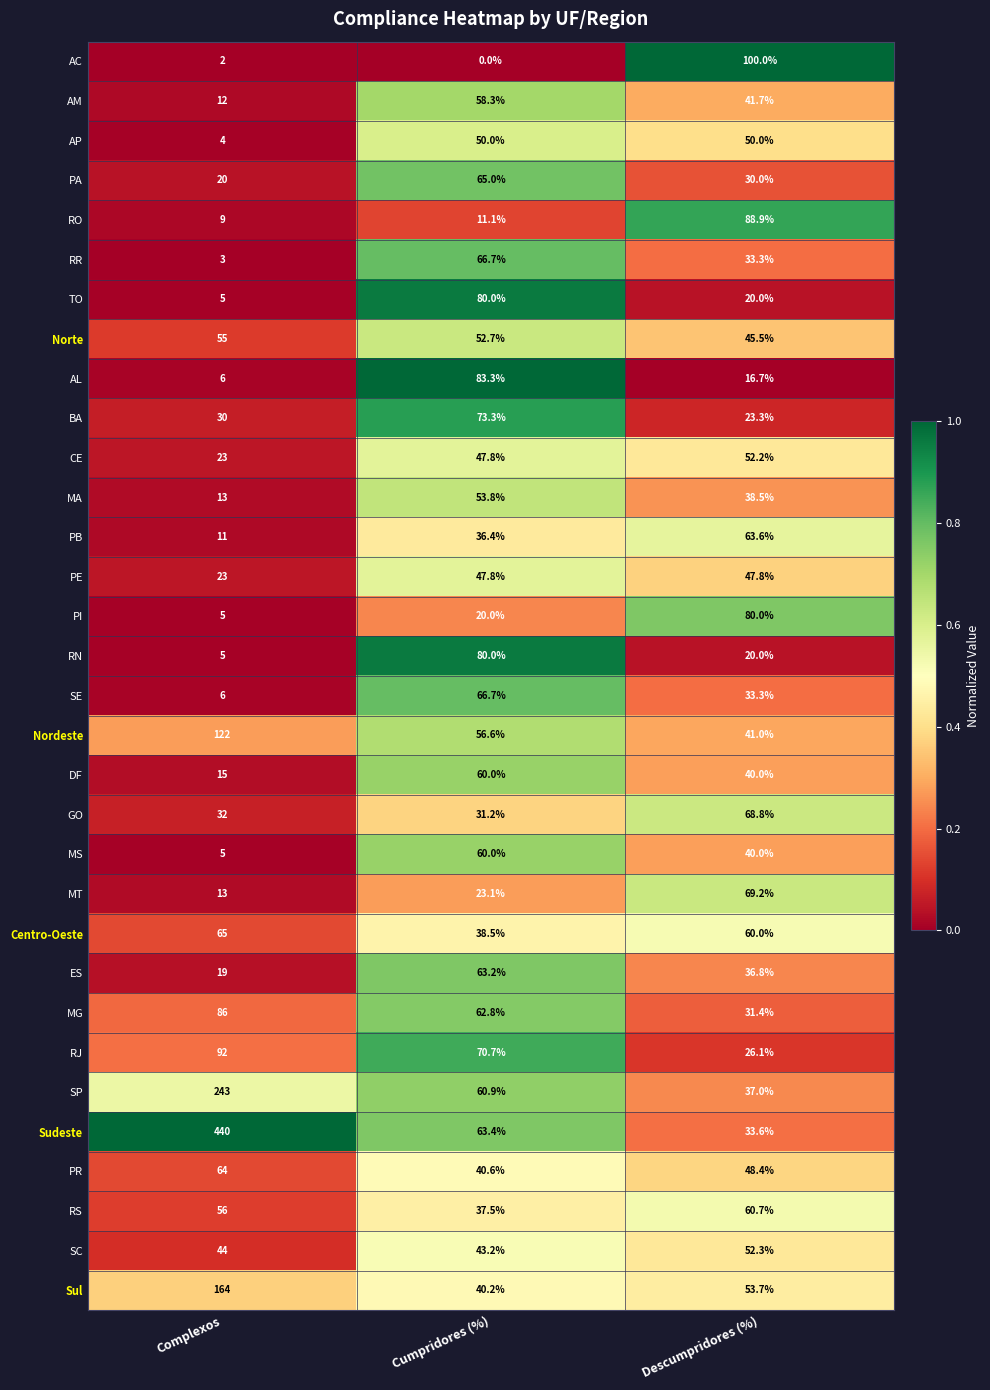

What is the greatest value displayed?

440.0